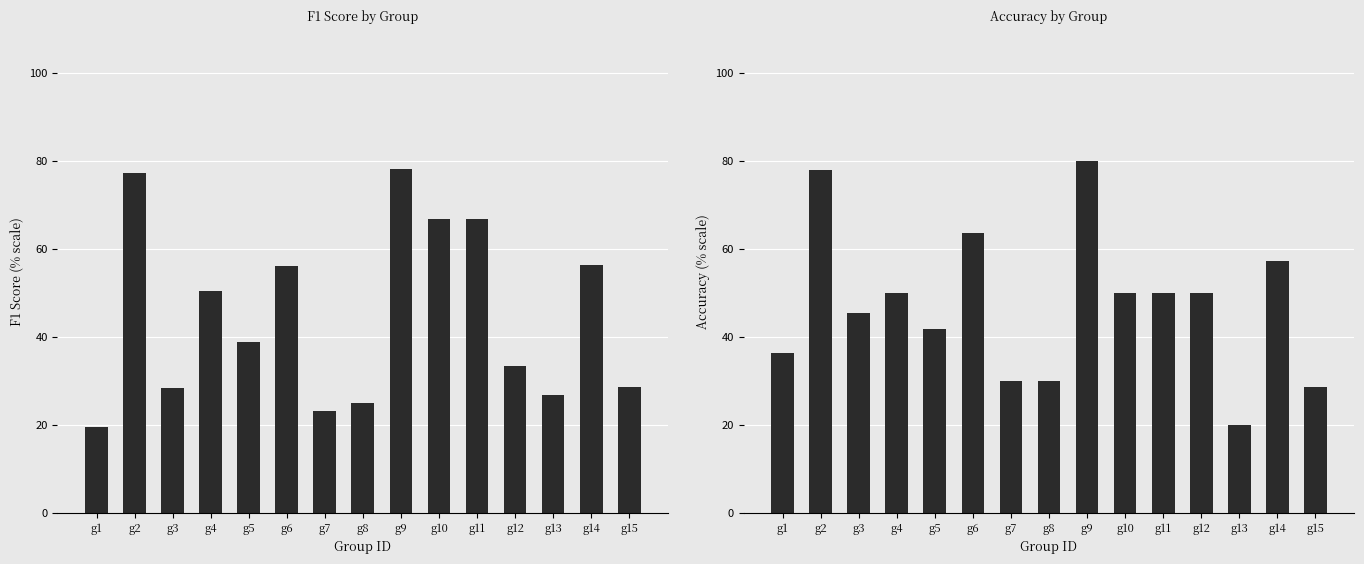

What is the value of the accuracy bar at the 4th from the left?

50.0